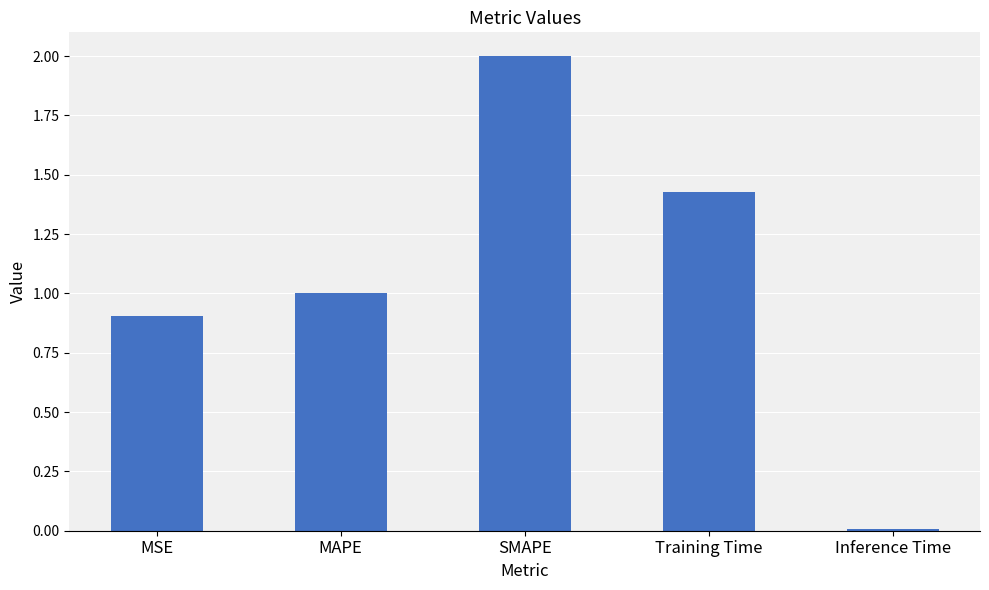

Rank the categories by value from lowest to highest.

Inference Time, MSE, MAPE, Training Time, SMAPE